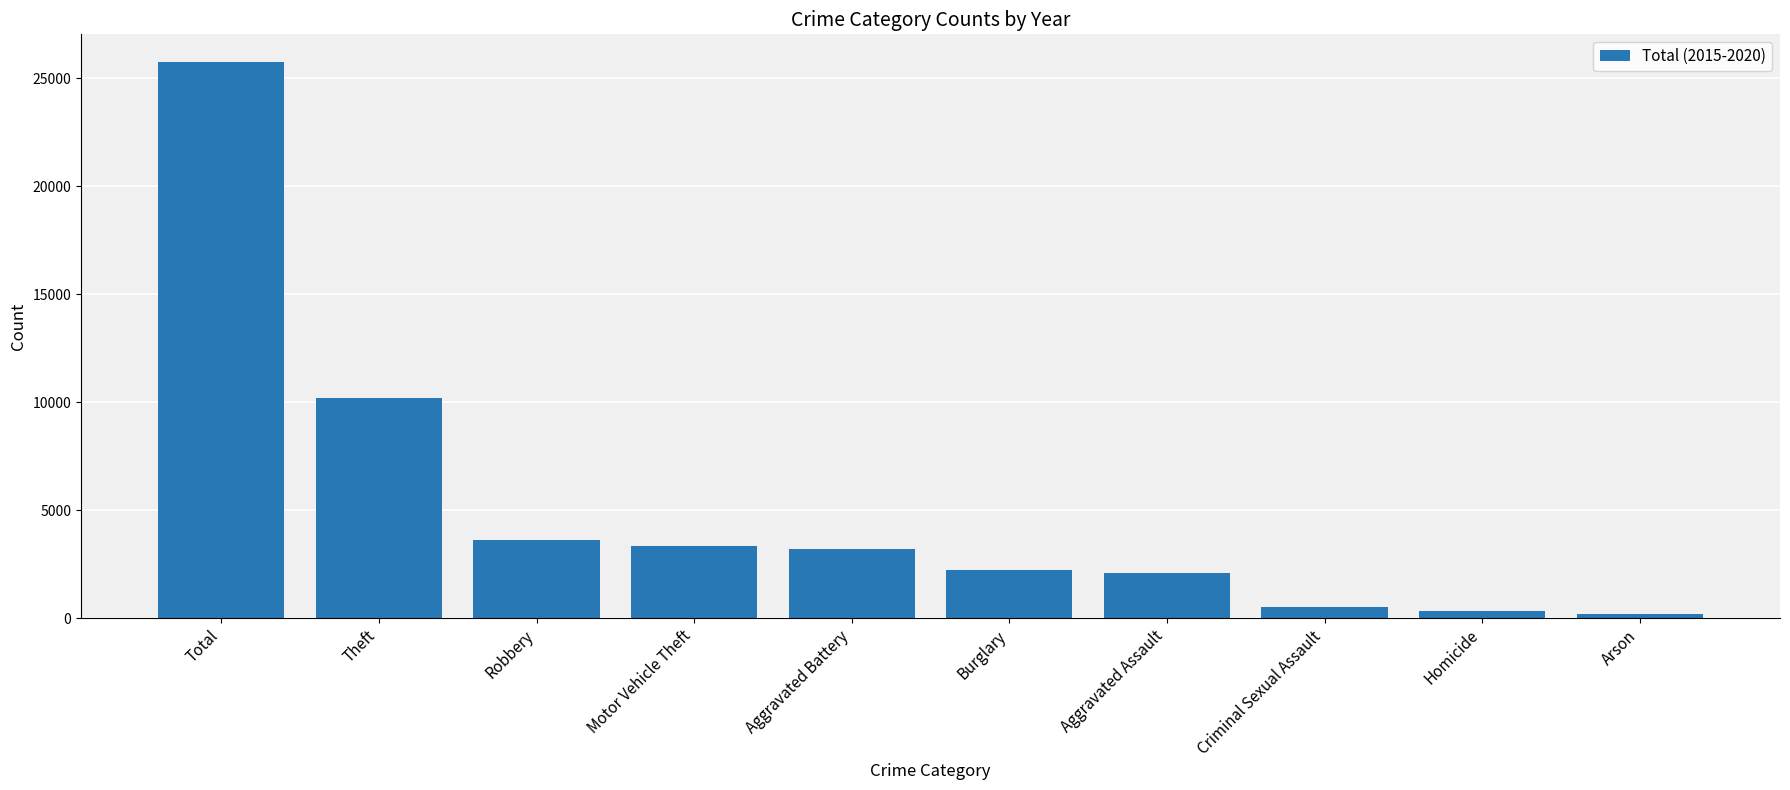

Does the chart contain any negative values?

No